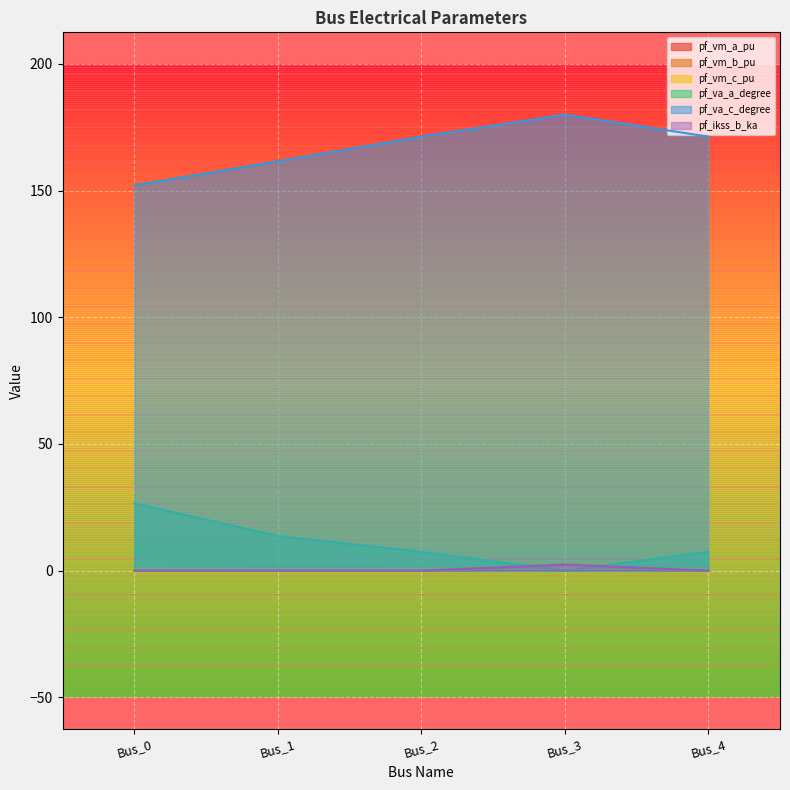

Where is the first local maximum for pf_vm_a_pu?

Bus_1